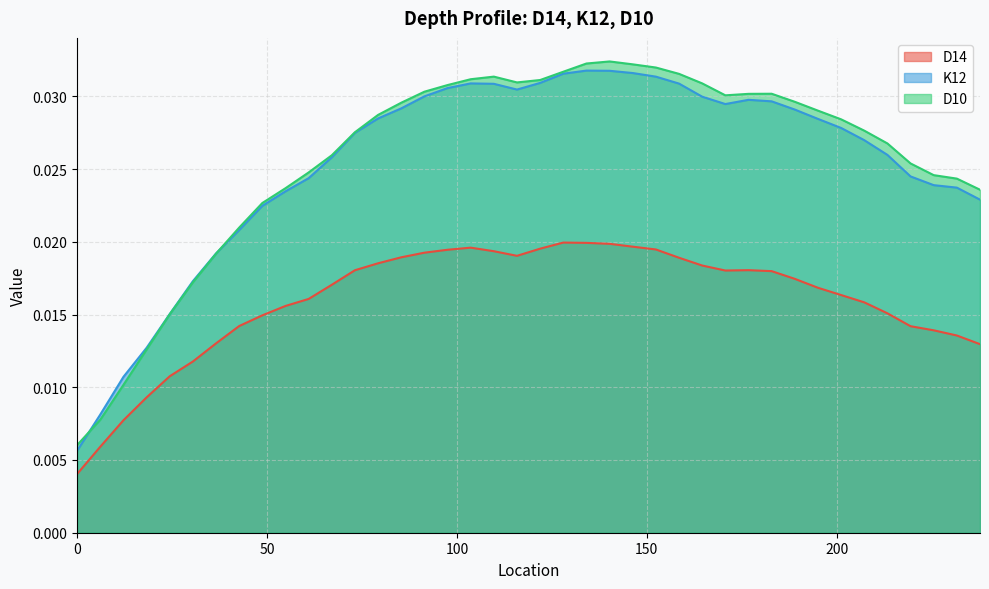

At which category is the sum across all series the highest?

140.208